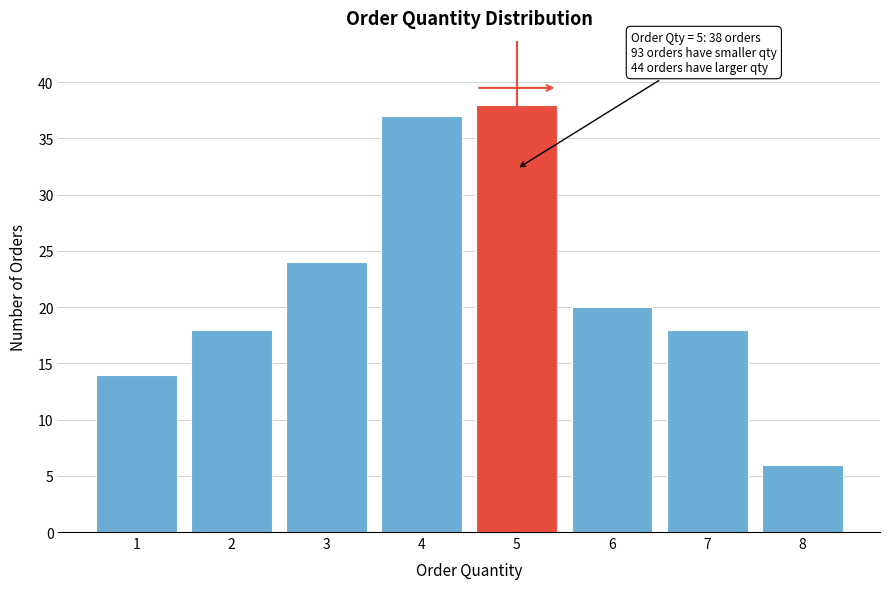

Reading right to left, extract all data points from this chart.

6	18	20	38	37	24	18	14